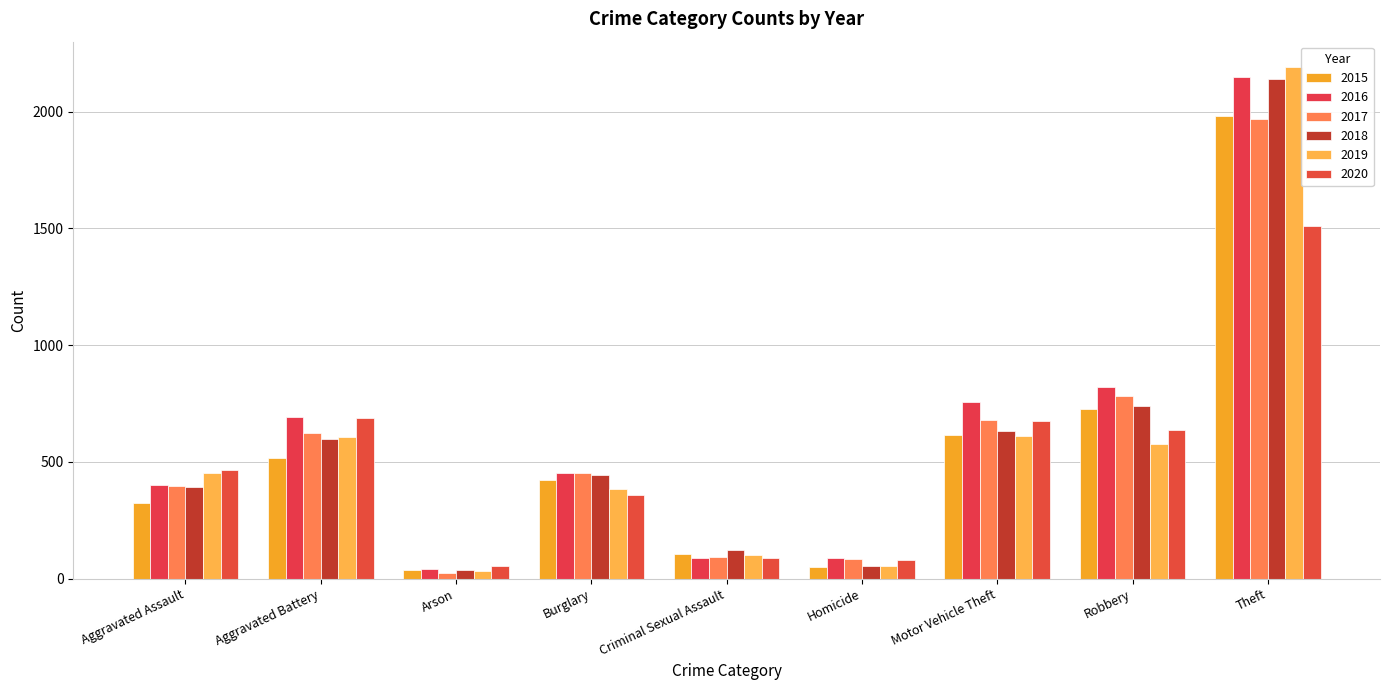

Which series has the largest total across all categories?

2016